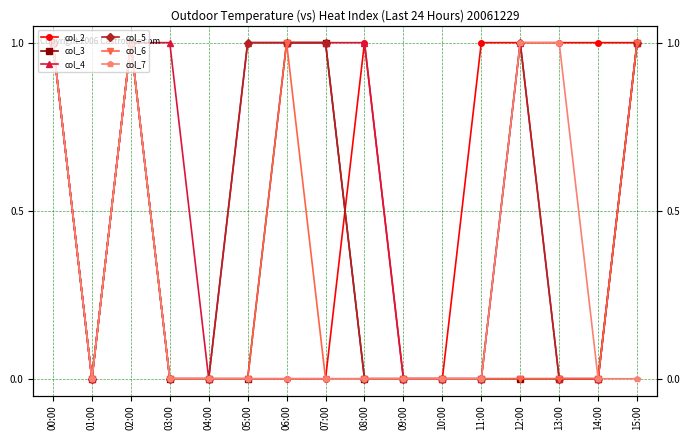

Rank the series at 11:00 from highest to lowest value.

col_2, col_3, col_4, col_5, col_6, col_7